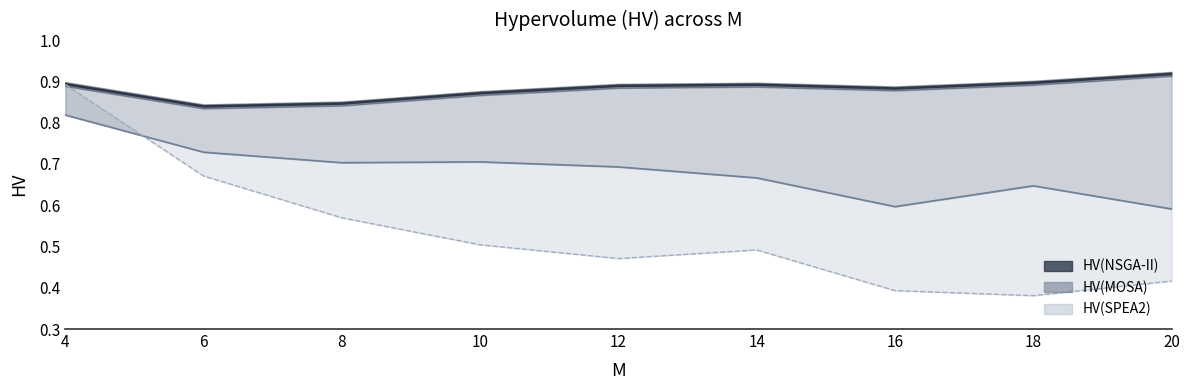

True or false: HV(SPEA2) and HV(NSGA-II) cross at least once.

False